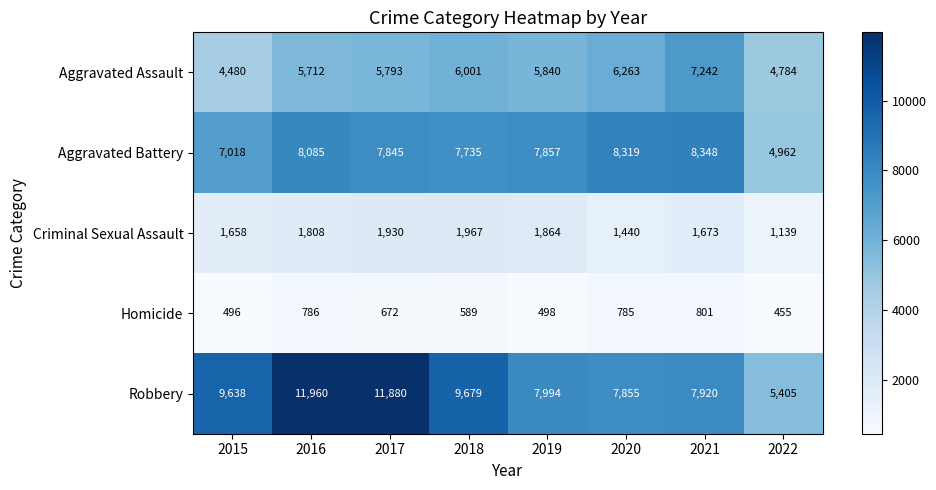

What is the difference between the Homicide values at 2016 and 2017?

114